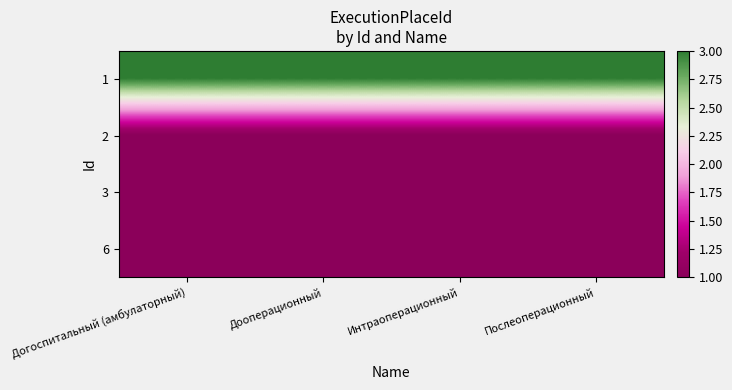

Which series has the largest range (max minus min)?

1